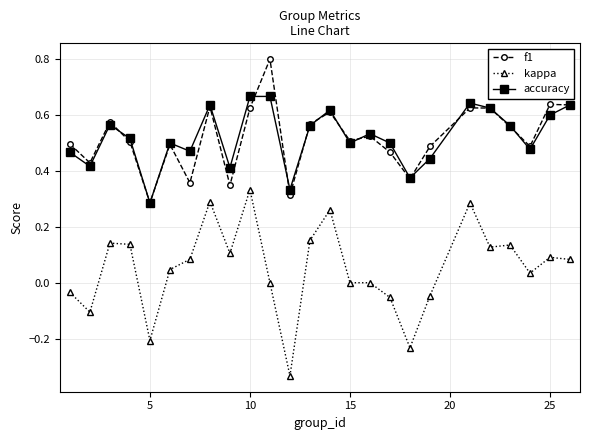

In accuracy, how many points are lower than both neighbors (excluding endpoints)?

8